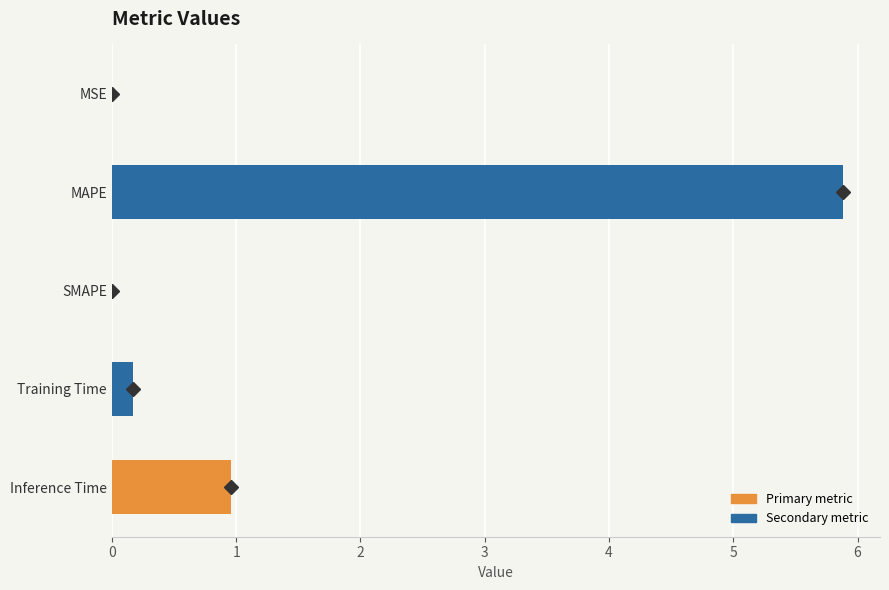

True or false: the data shows 0.0 at MSE.

True